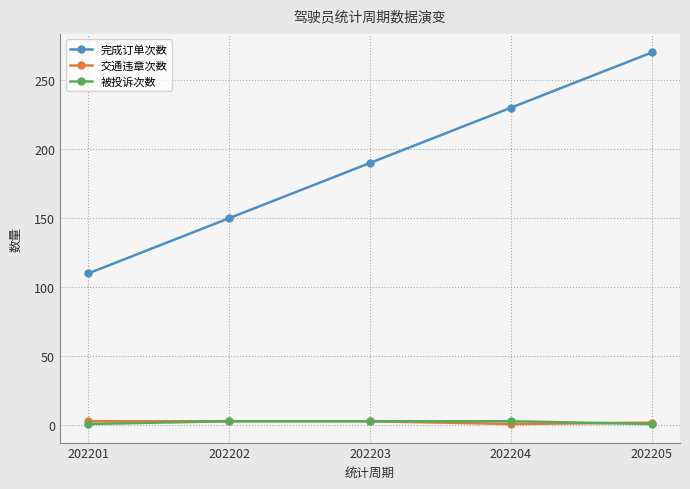

True or false: 完成订单次数 has more than 0 interior local peaks.

False